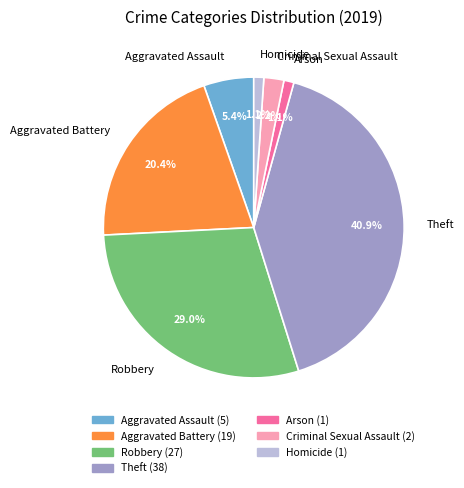

How many segments does this pie chart have?

7